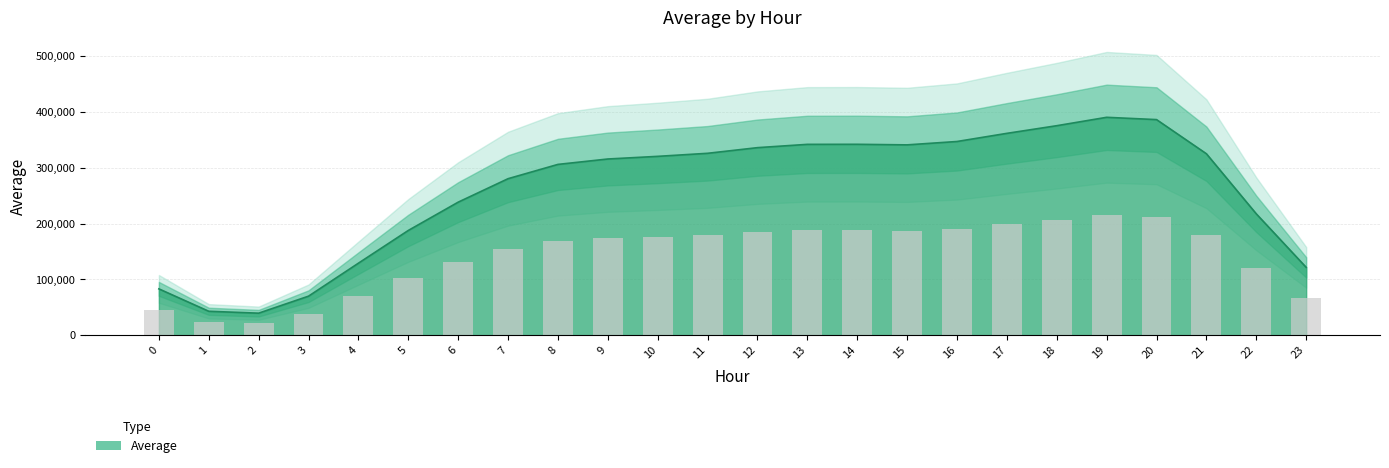

How many values exceed 320593?

11